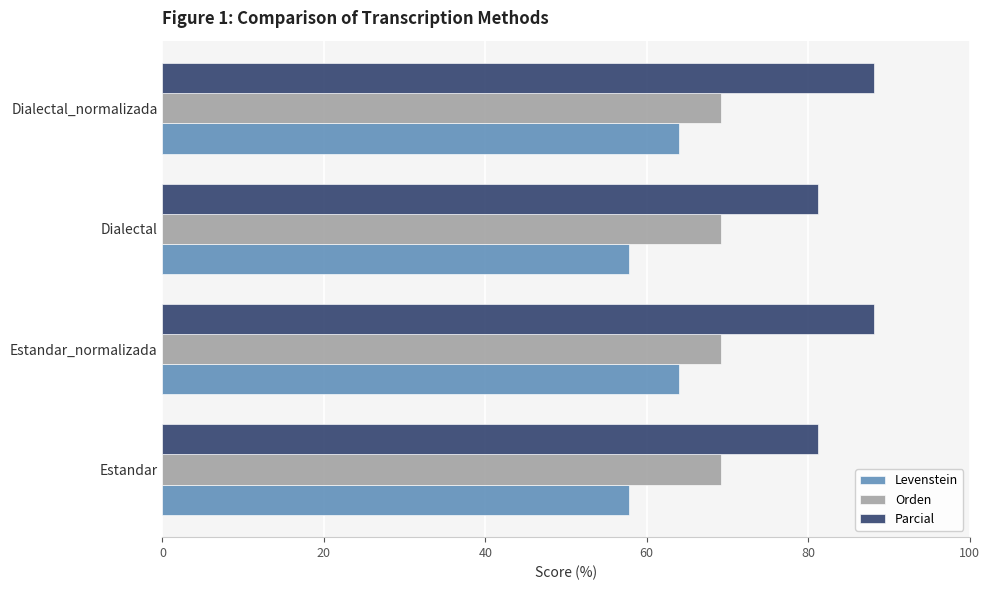

What is the difference between the highest and lowest values at Estandar?

23.4